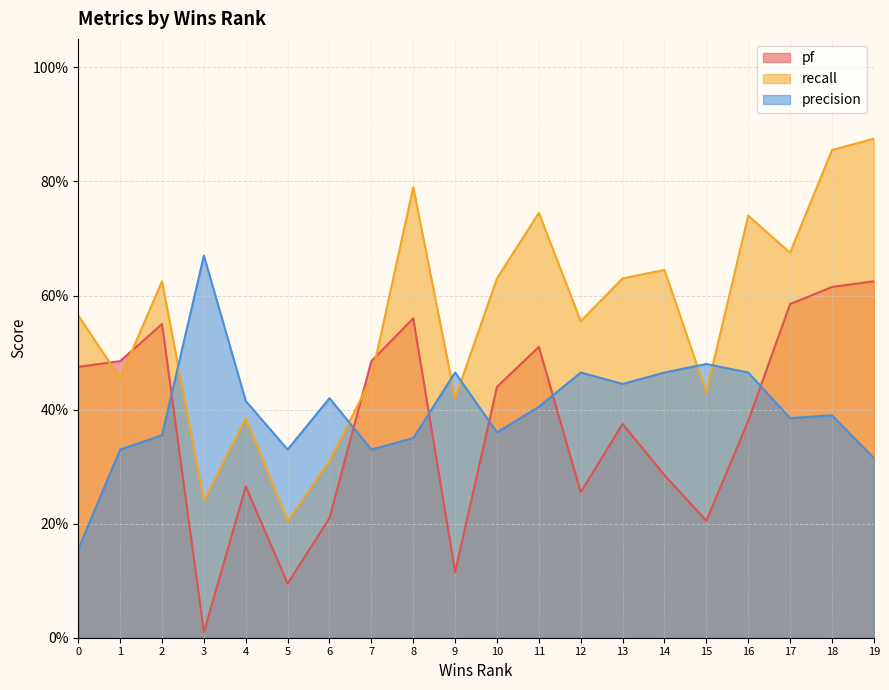

Reading right to left, extract all data points from this chart.

pf: 0.6	0.6	0.6	0.4	0.2	0.3	0.4	0.3	0.5	0.4	0.1	0.6	0.5	0.2	0.1	0.3	0.0	0.6	0.5	0.5
recall: 0.9	0.9	0.7	0.7	0.4	0.6	0.6	0.6	0.7	0.6	0.4	0.8	0.5	0.3	0.2	0.4	0.2	0.6	0.5	0.6
precision: 0.3	0.4	0.4	0.5	0.5	0.5	0.4	0.5	0.4	0.4	0.5	0.3	0.3	0.4	0.3	0.4	0.7	0.4	0.3	0.2